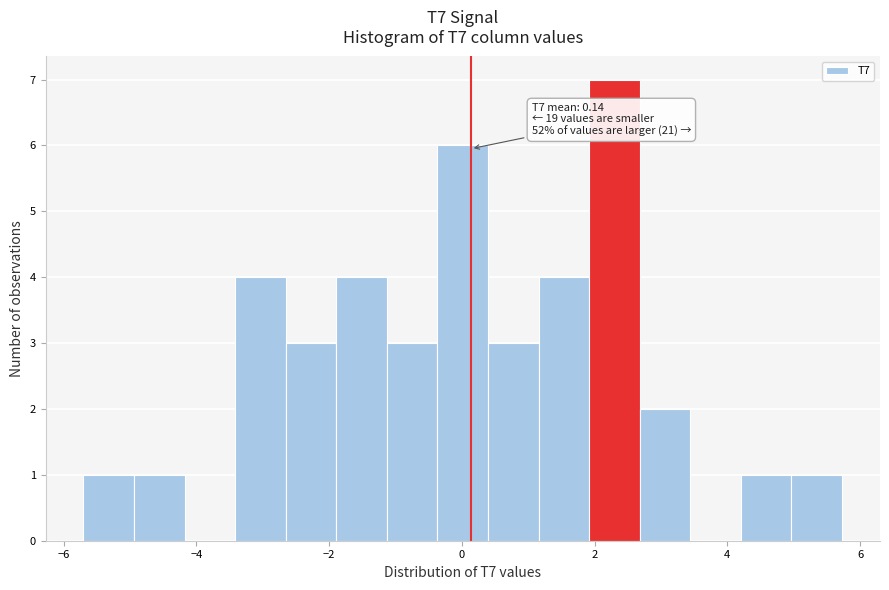

Around what value on the x-axis is the tallest bar? Give the approximate position of its centre, as read against the axis.

2.2